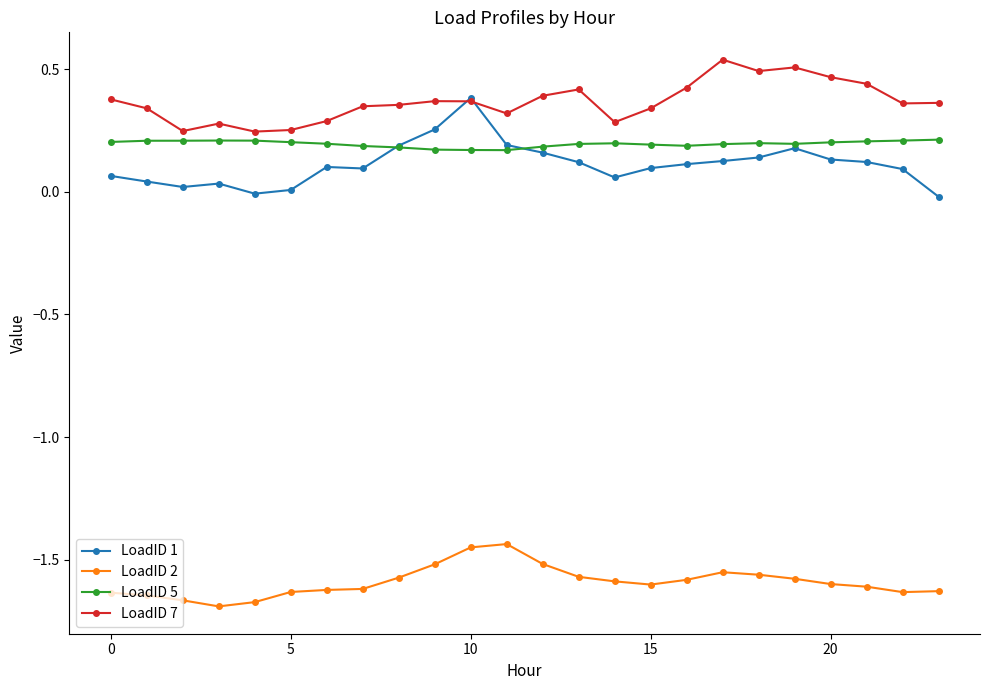

Rank the series by their maximum value, from lowest to highest.

LoadID 2, LoadID 5, LoadID 1, LoadID 7